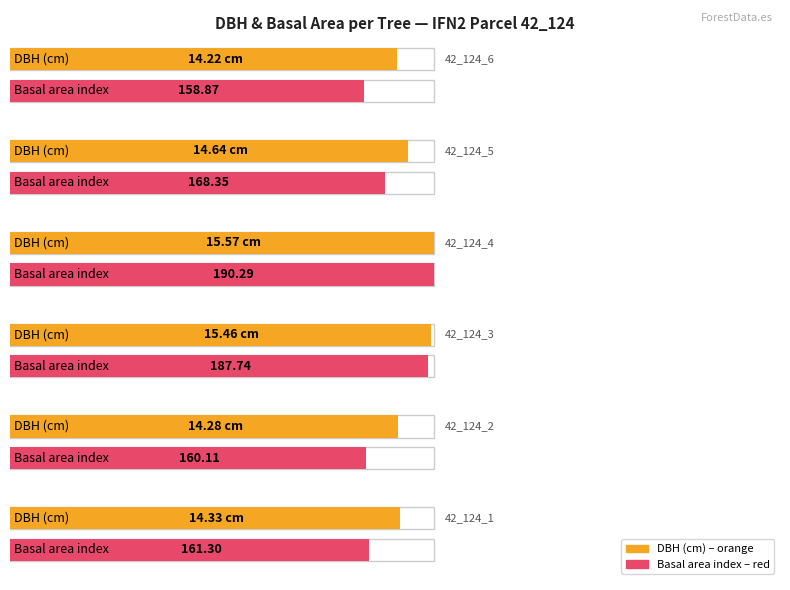

At which category does the chart reach its minimum across all series?

42_124_6